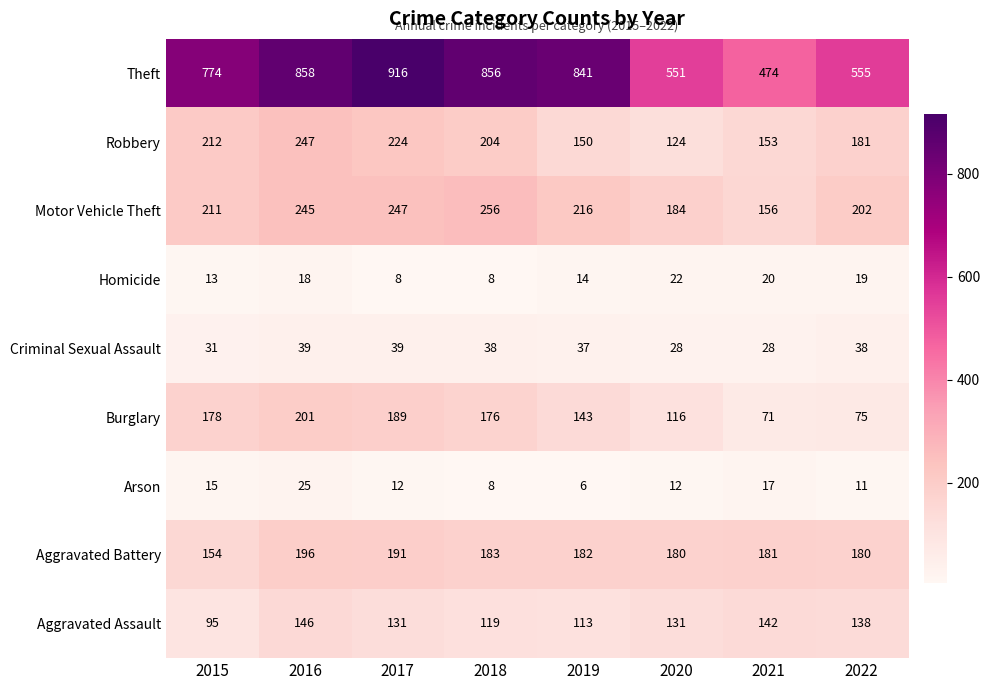

Is it true that Criminal Sexual Assault equals 39 at 2017?

True